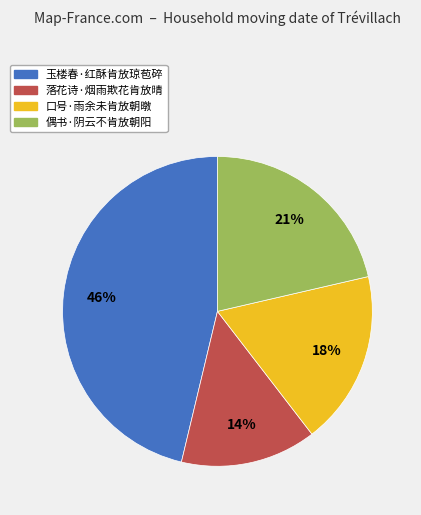

Does 口号·雨余未肯放朝暾 account for over 50% of the chart?

No